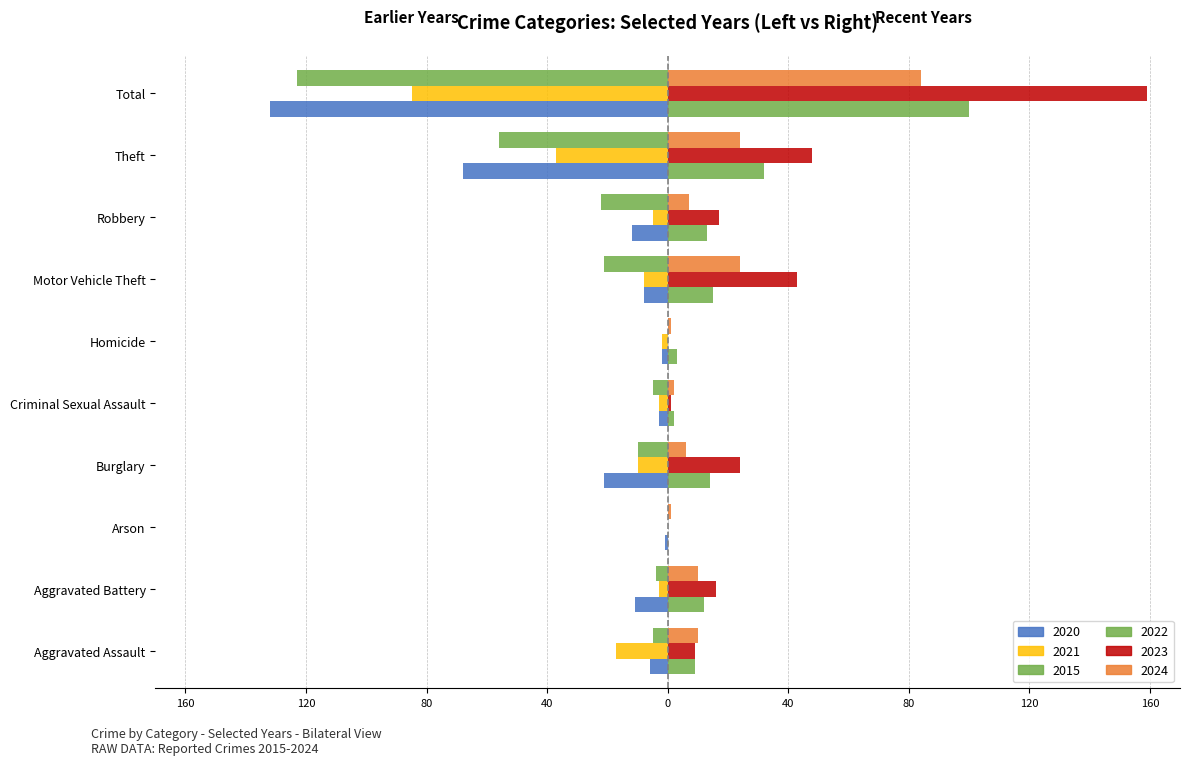

Reading left to right, what are all the values shown in this chart?

2020: Aggravated Assault=-6	Aggravated Battery=-11	Arson=-1	Burglary=-21	Criminal Sexual Assault=-3	Homicide=-2	Motor Vehicle Theft=-8	Robbery=-12	Theft=-68	Total=-132
2022: Aggravated Assault=9	Aggravated Battery=12	Arson=0	Burglary=14	Criminal Sexual Assault=2	Homicide=3	Motor Vehicle Theft=15	Robbery=13	Theft=32	Total=100
2021: Aggravated Assault=-17	Aggravated Battery=-3	Arson=0	Burglary=-10	Criminal Sexual Assault=-3	Homicide=-2	Motor Vehicle Theft=-8	Robbery=-5	Theft=-37	Total=-85
2023: Aggravated Assault=9	Aggravated Battery=16	Arson=0	Burglary=24	Criminal Sexual Assault=1	Homicide=0	Motor Vehicle Theft=43	Robbery=17	Theft=48	Total=159
2015: Aggravated Assault=-5	Aggravated Battery=-4	Arson=0	Burglary=-10	Criminal Sexual Assault=-5	Homicide=0	Motor Vehicle Theft=-21	Robbery=-22	Theft=-56	Total=-123
2024: Aggravated Assault=10	Aggravated Battery=10	Arson=1	Burglary=6	Criminal Sexual Assault=2	Homicide=1	Motor Vehicle Theft=24	Robbery=7	Theft=24	Total=84